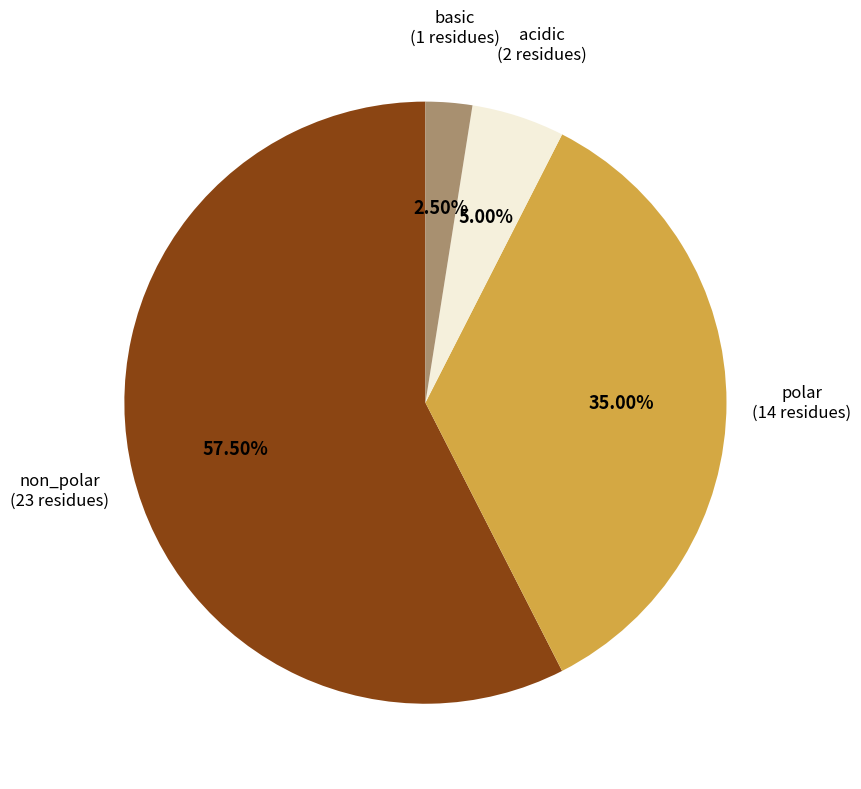

Is there a majority slice in this chart?

Yes